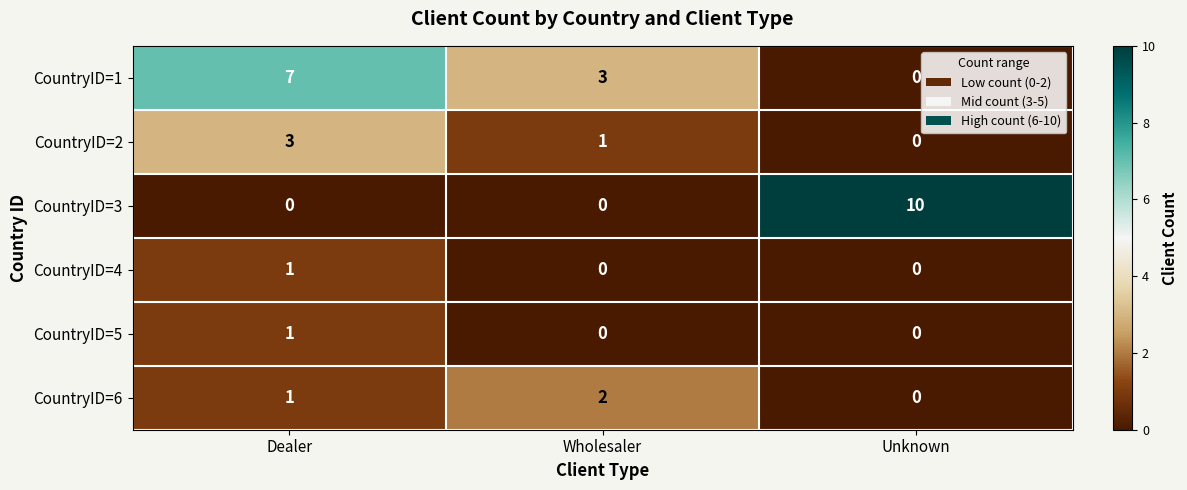

Which category has the highest value in the CountryID=5 series?

Dealer